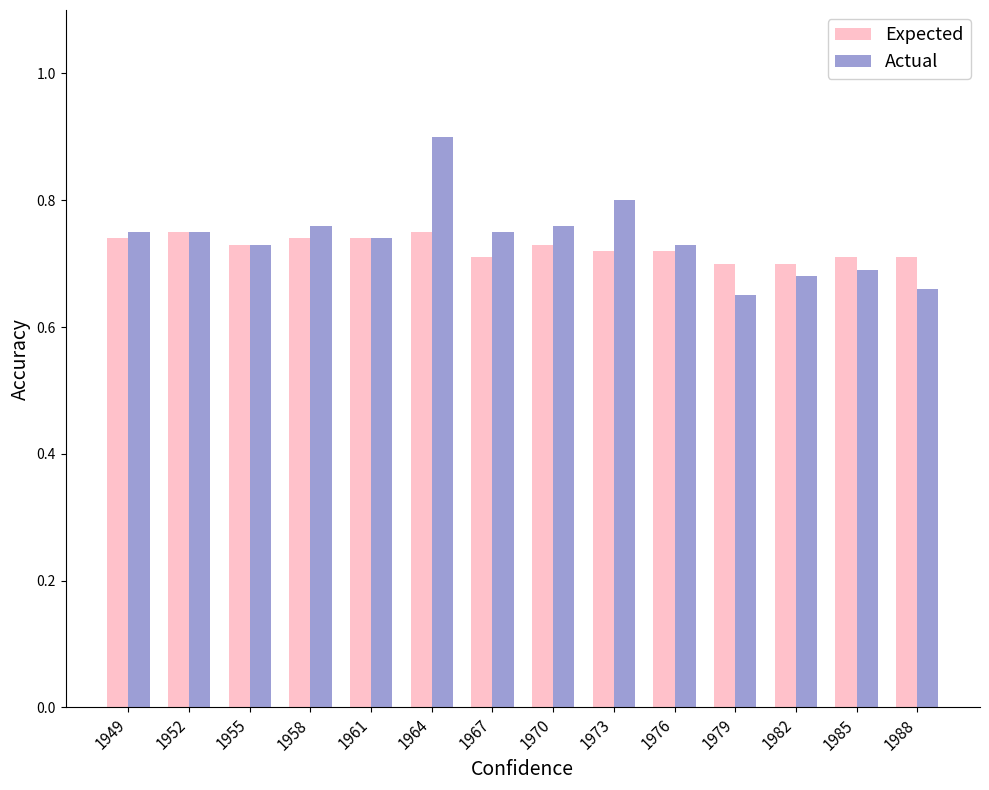

What is the total value across all series at 1982?

1.4